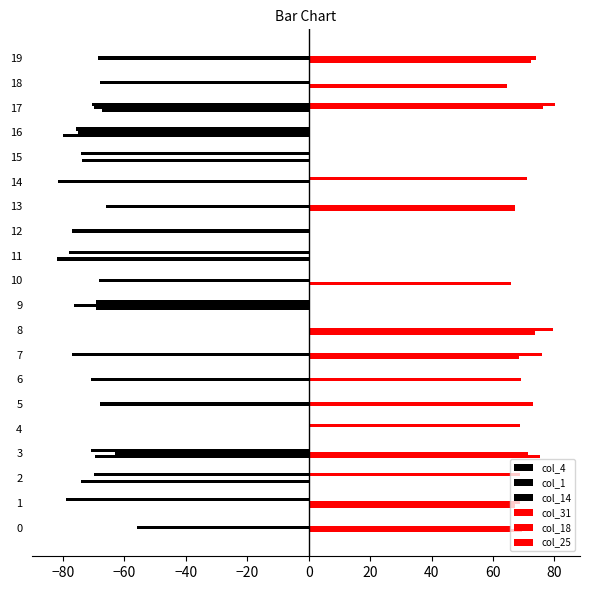

What is the value of the col_14 bar at the 18th from the left?

-70.7